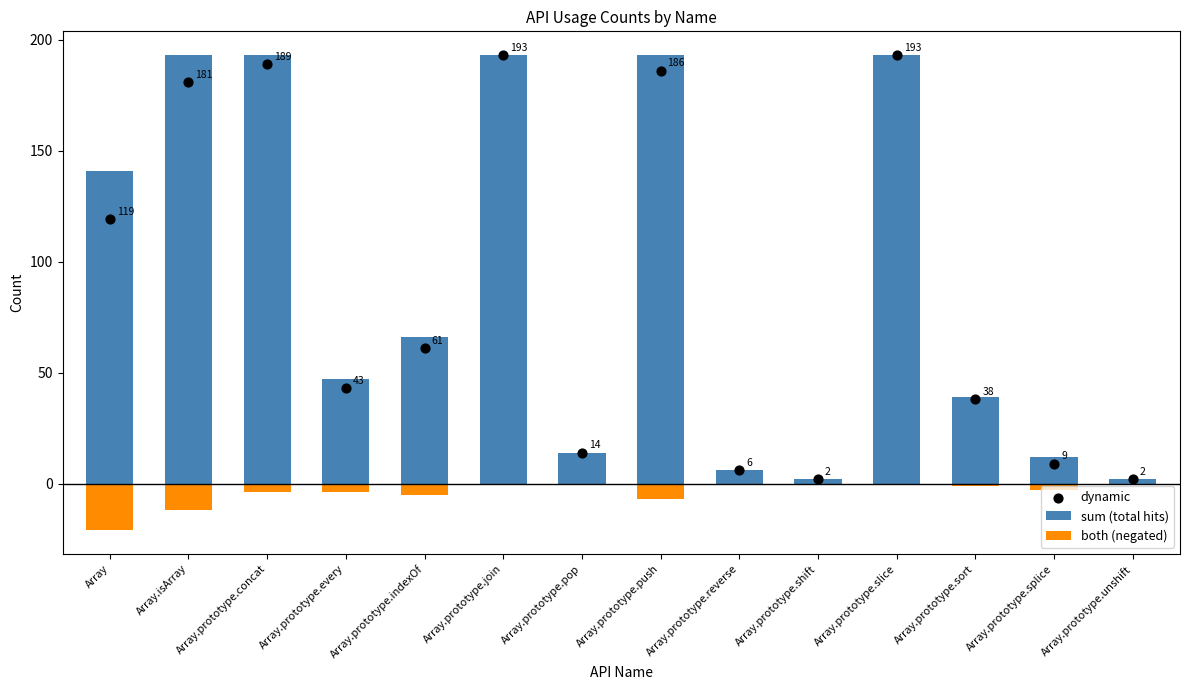

Which series reaches the minimum Y coordinate?

both (negated)